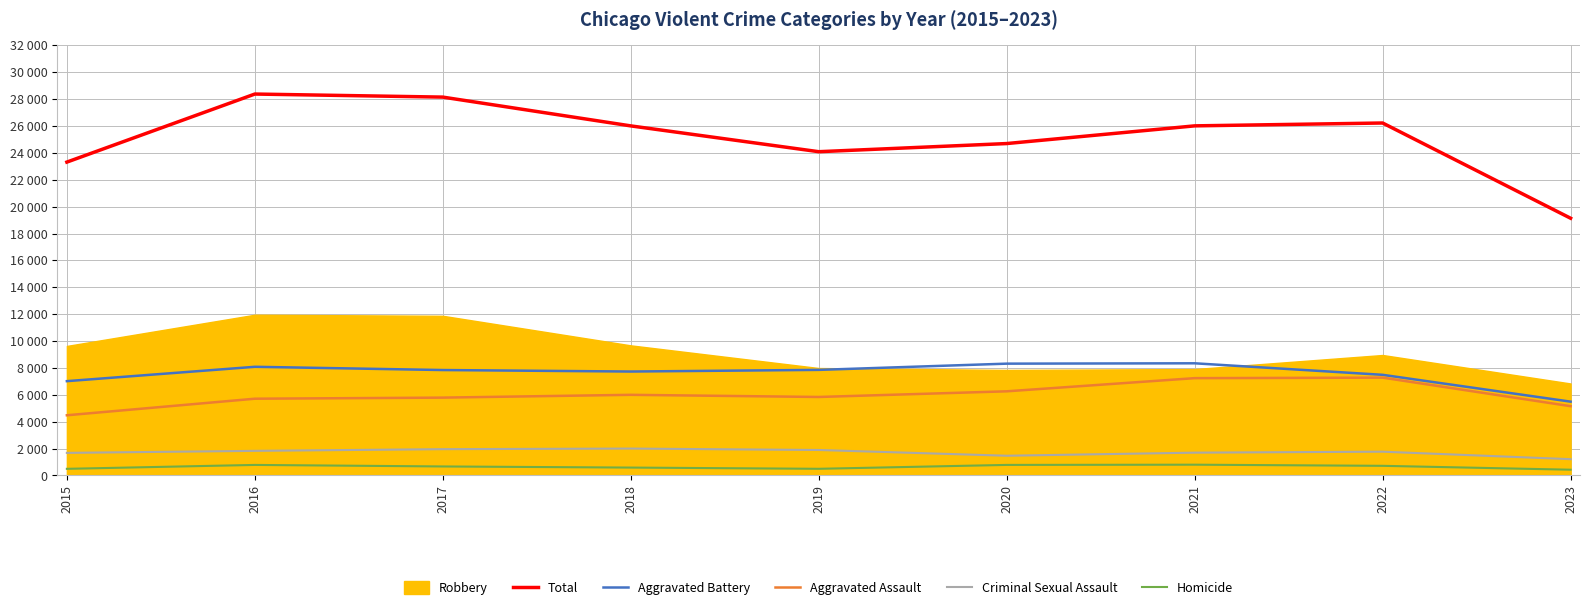

Is this an area chart (filled region under the line)?

No